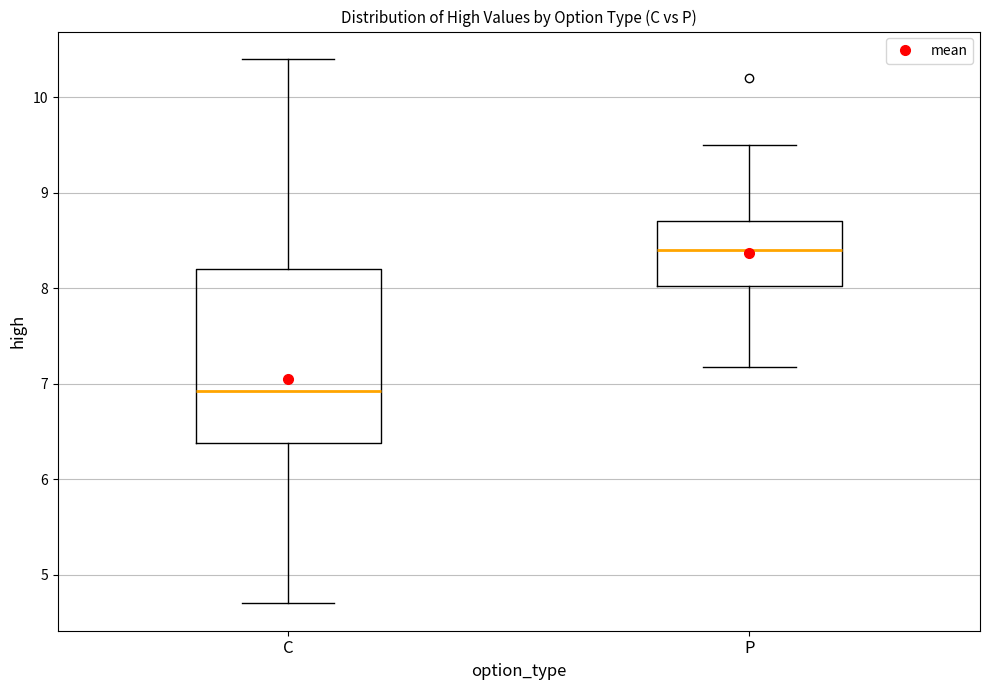

Where is the lower edge of the box for C on the y-axis? The values are not printed on the chart, so give them approximately, as read against the axis.

6.4